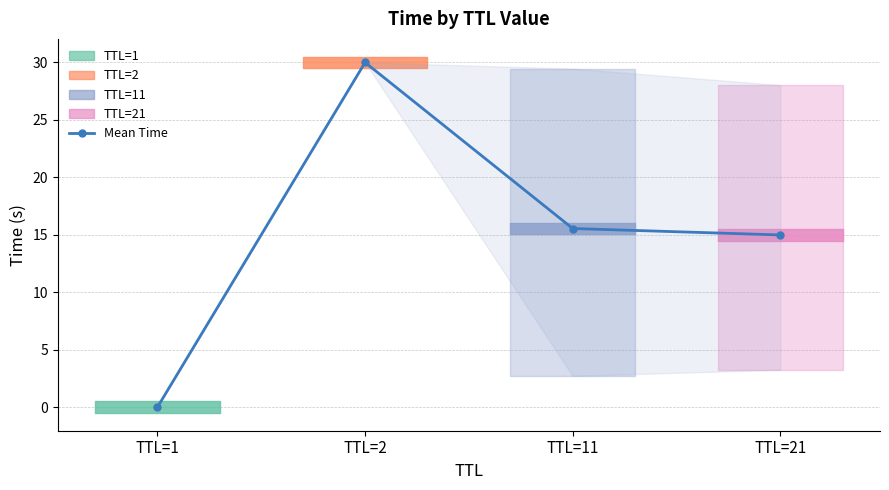

How many values are below 15?

2